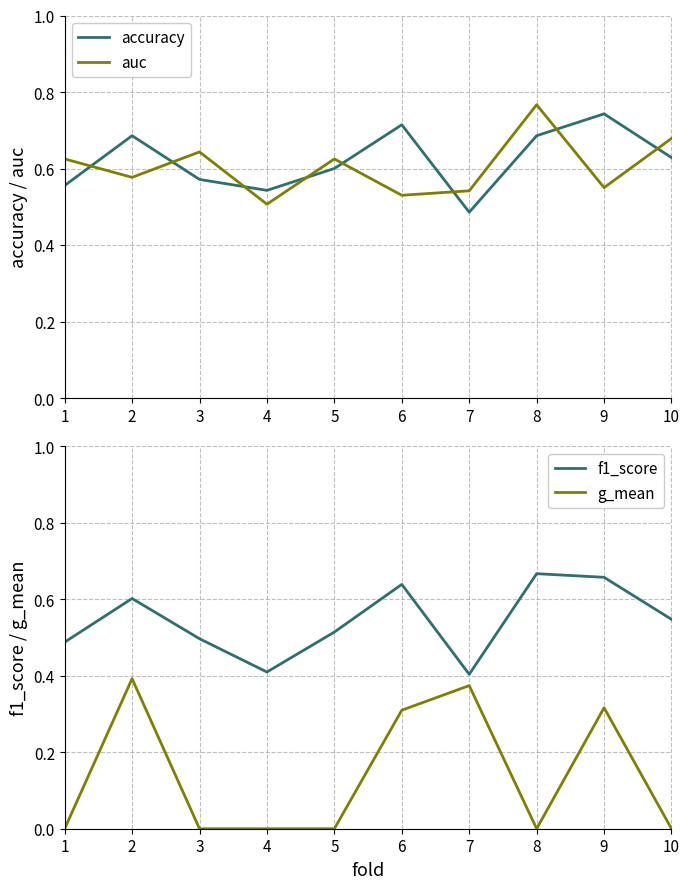

Count the accuracy values in the range 0 to 1.

10